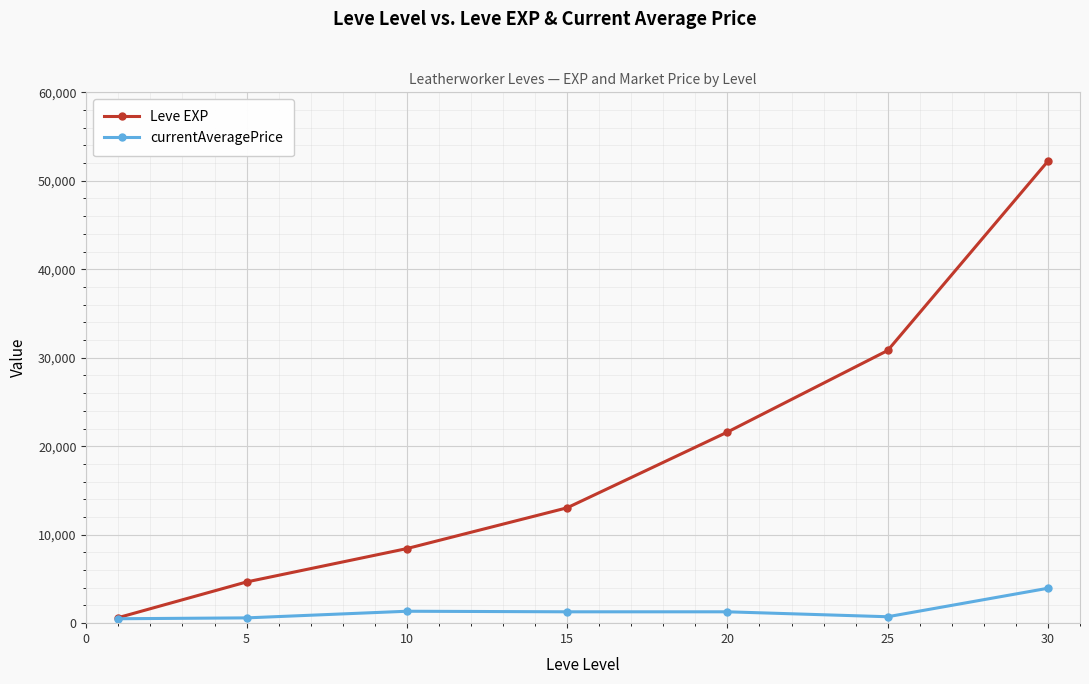

Which series has the largest total across all categories?

Leve EXP